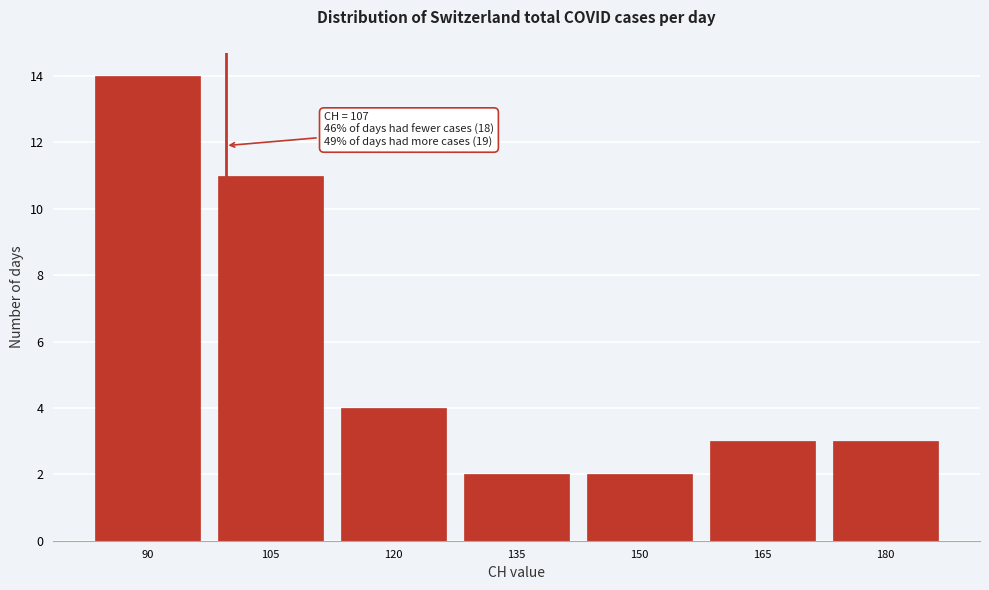

Reading right to left, transcribe all the data shown in this chart.

3	3	2	2	4	11	14